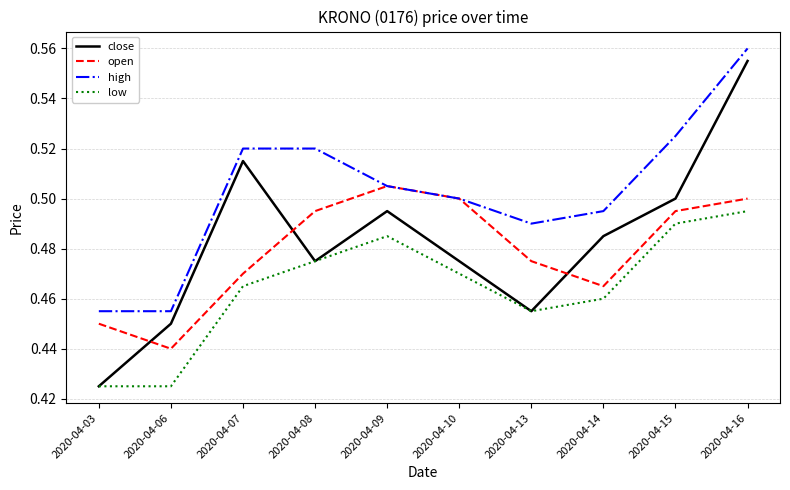

True or false: close and high intersect in this chart.

False